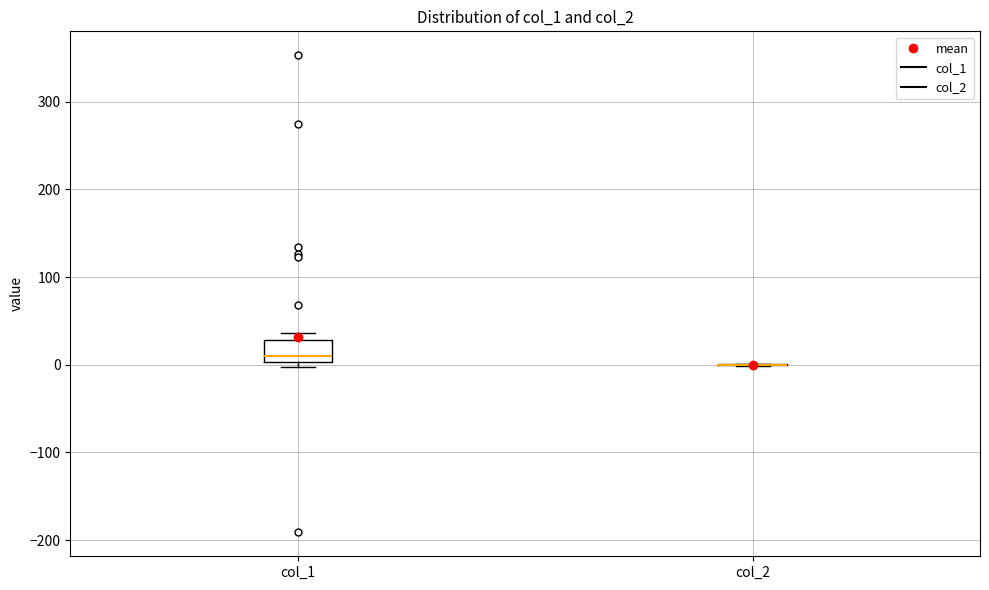

Comparing the boxes themselves (not the whiskers), which one is the tallest?

col_1